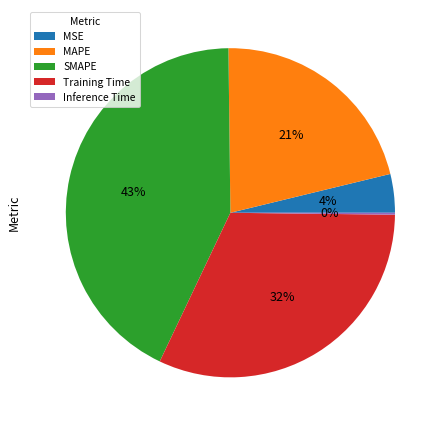

Is Training Time the majority of the pie?

No